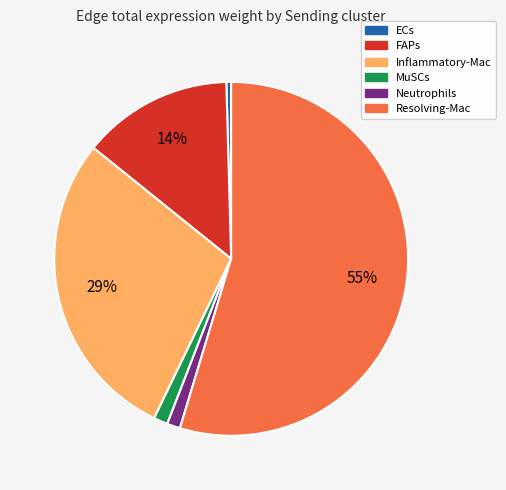

Do FAPs and ECs together represent more than half of the pie?

No